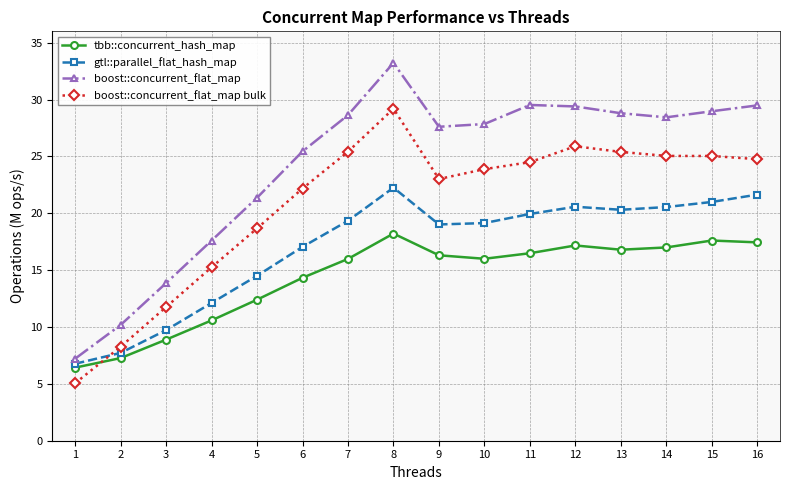

Which series has the widest spread of values?

boost::concurrent_flat_map